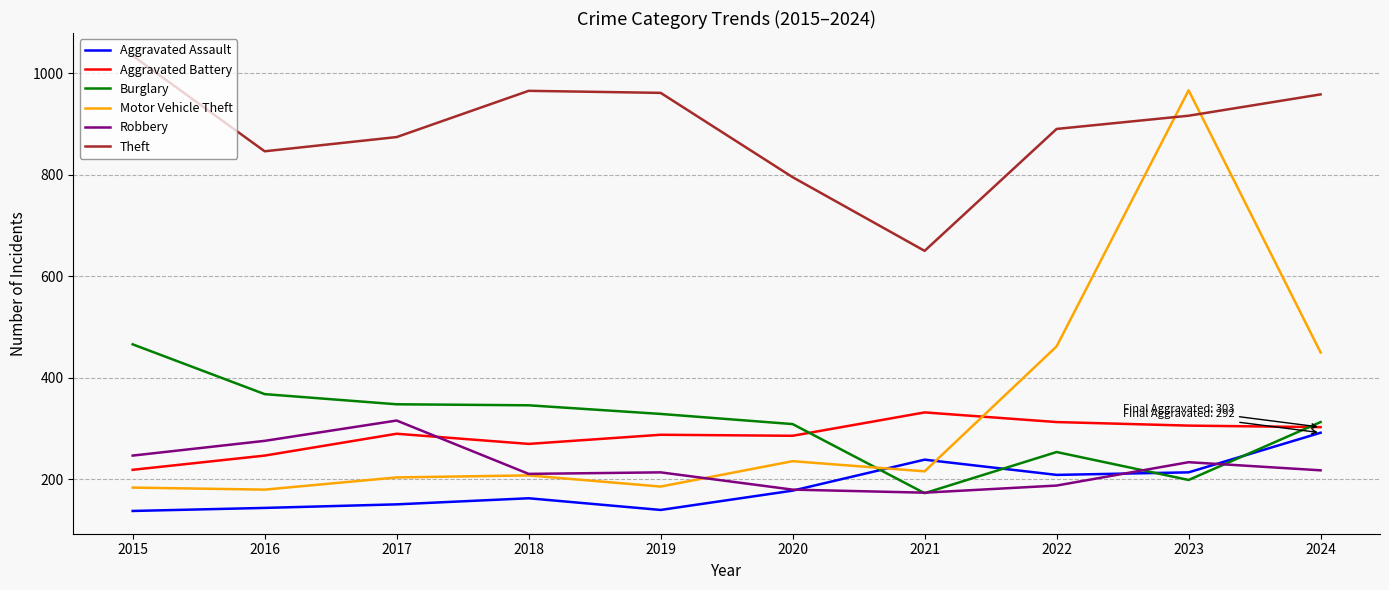

True or false: Aggravated Assault has a value of 144 at 2016.

True